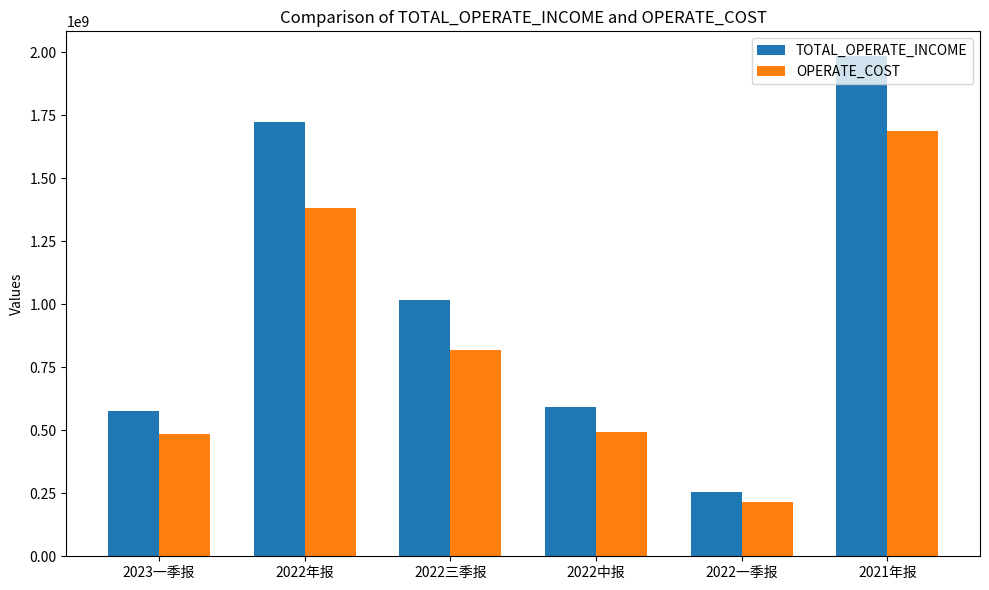

The OPERATE_COST series shows 1686536171.7 at 2021年报. True or false?

True